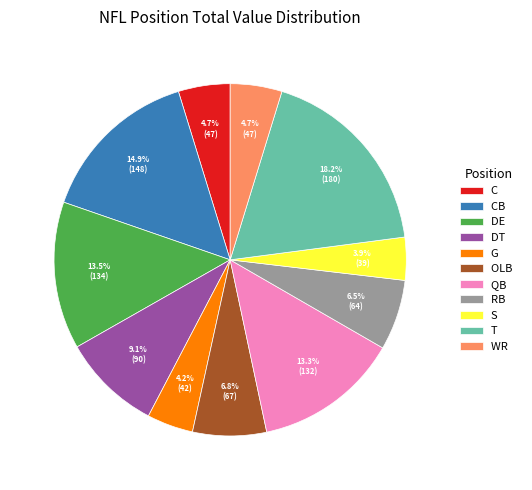

Between DE and OLB, which is larger?

DE